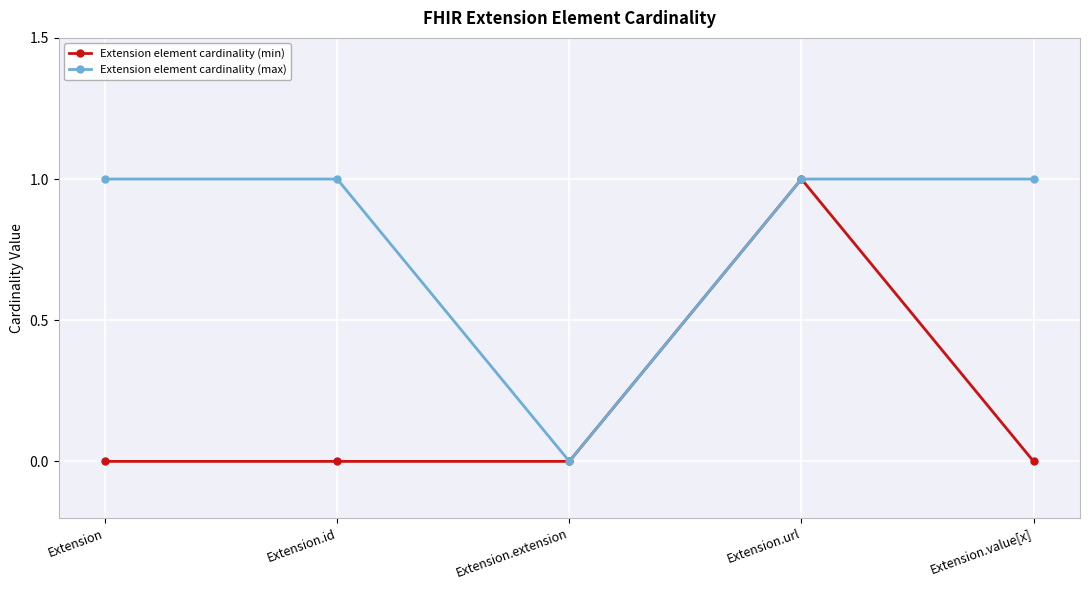

Reading right to left, transcribe all the data shown in this chart.

Extension element cardinality (min): 0	1	0	0	0
Extension element cardinality (max): 1	1	0	1	1